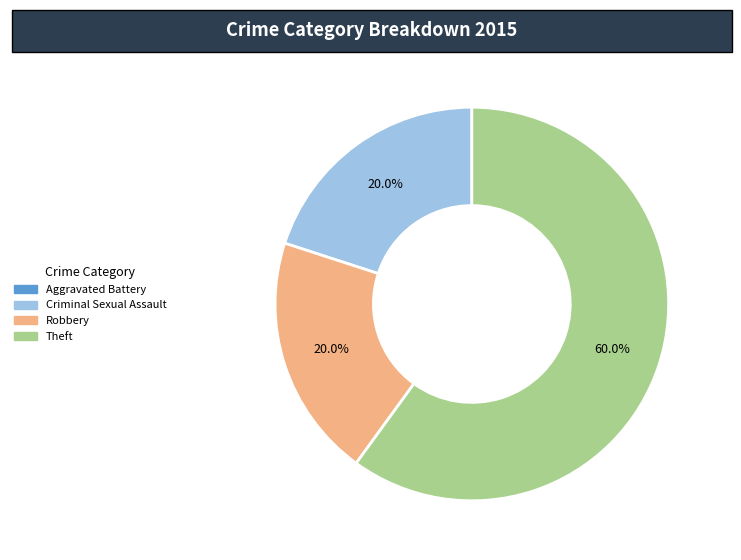

What is the total percentage of Robbery and Criminal Sexual Assault?

40.0%